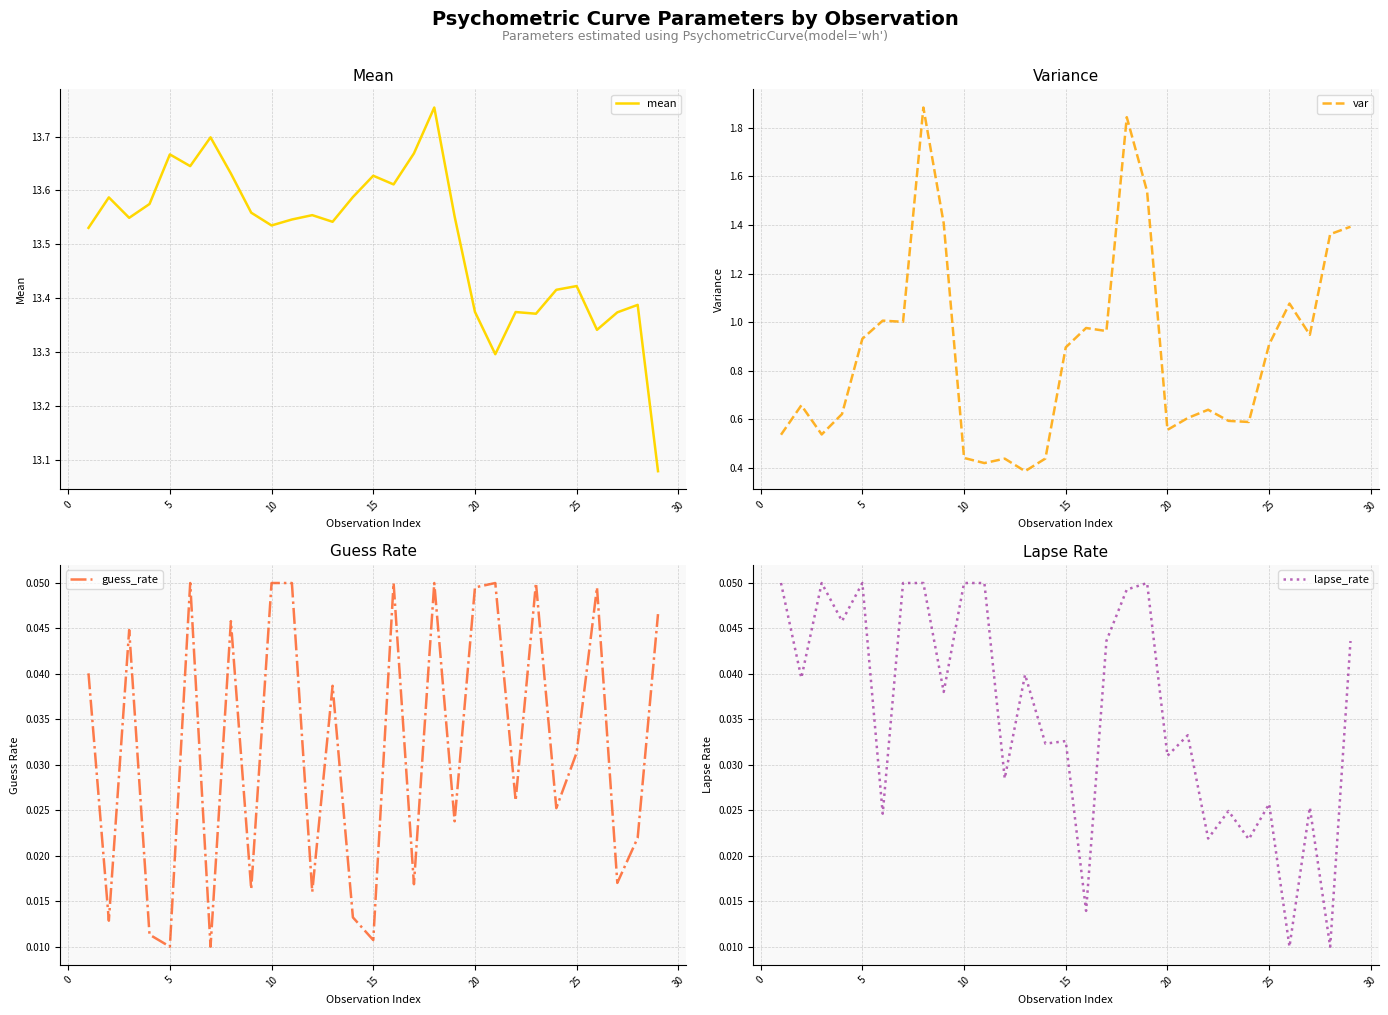

What is the maximum value for var?

1.9